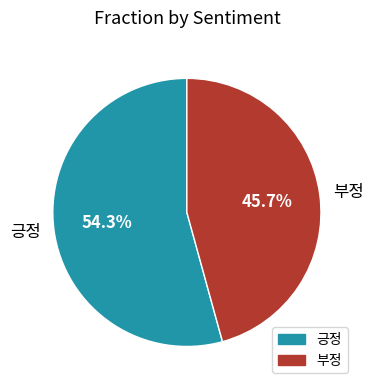

What portion of the pie excludes 부정?

54.3%